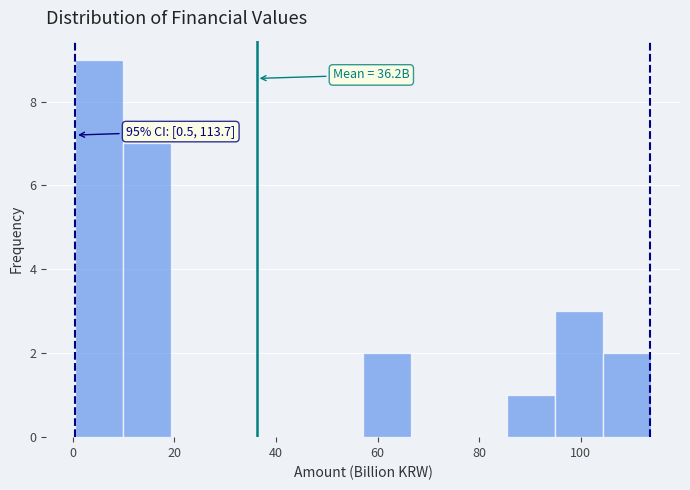

Over which range of the x-axis is the bar tallest?

0 to 10